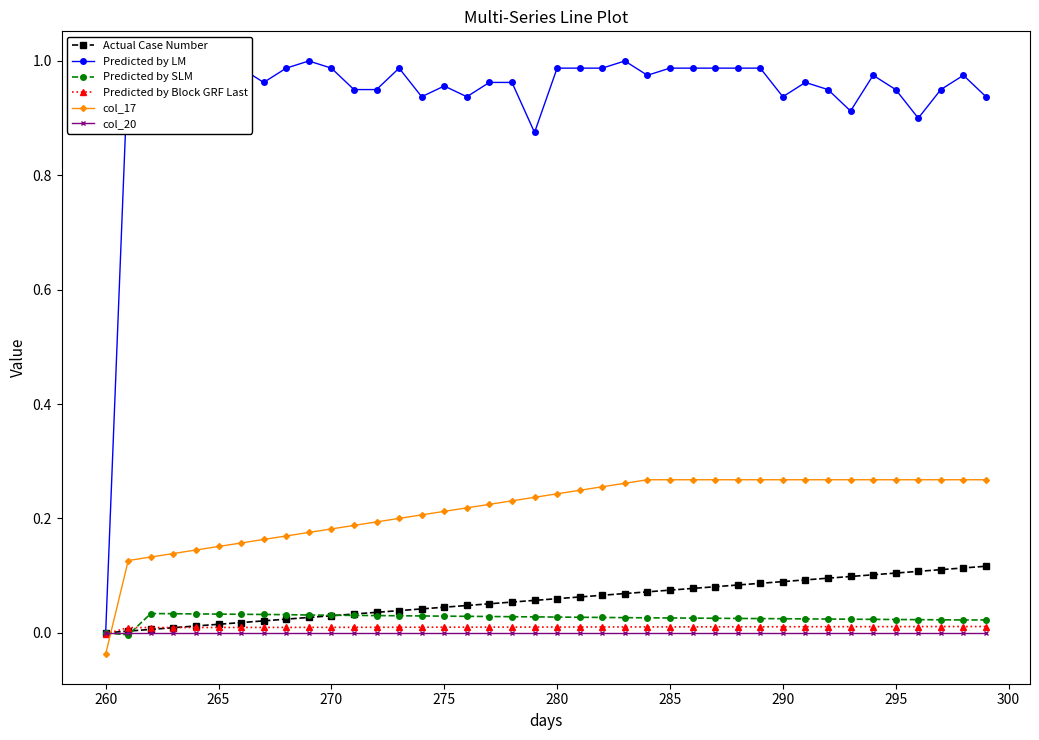

Which series ends up on top after the final intersection of Predicted by Block GRF Last and col_17?

col_17